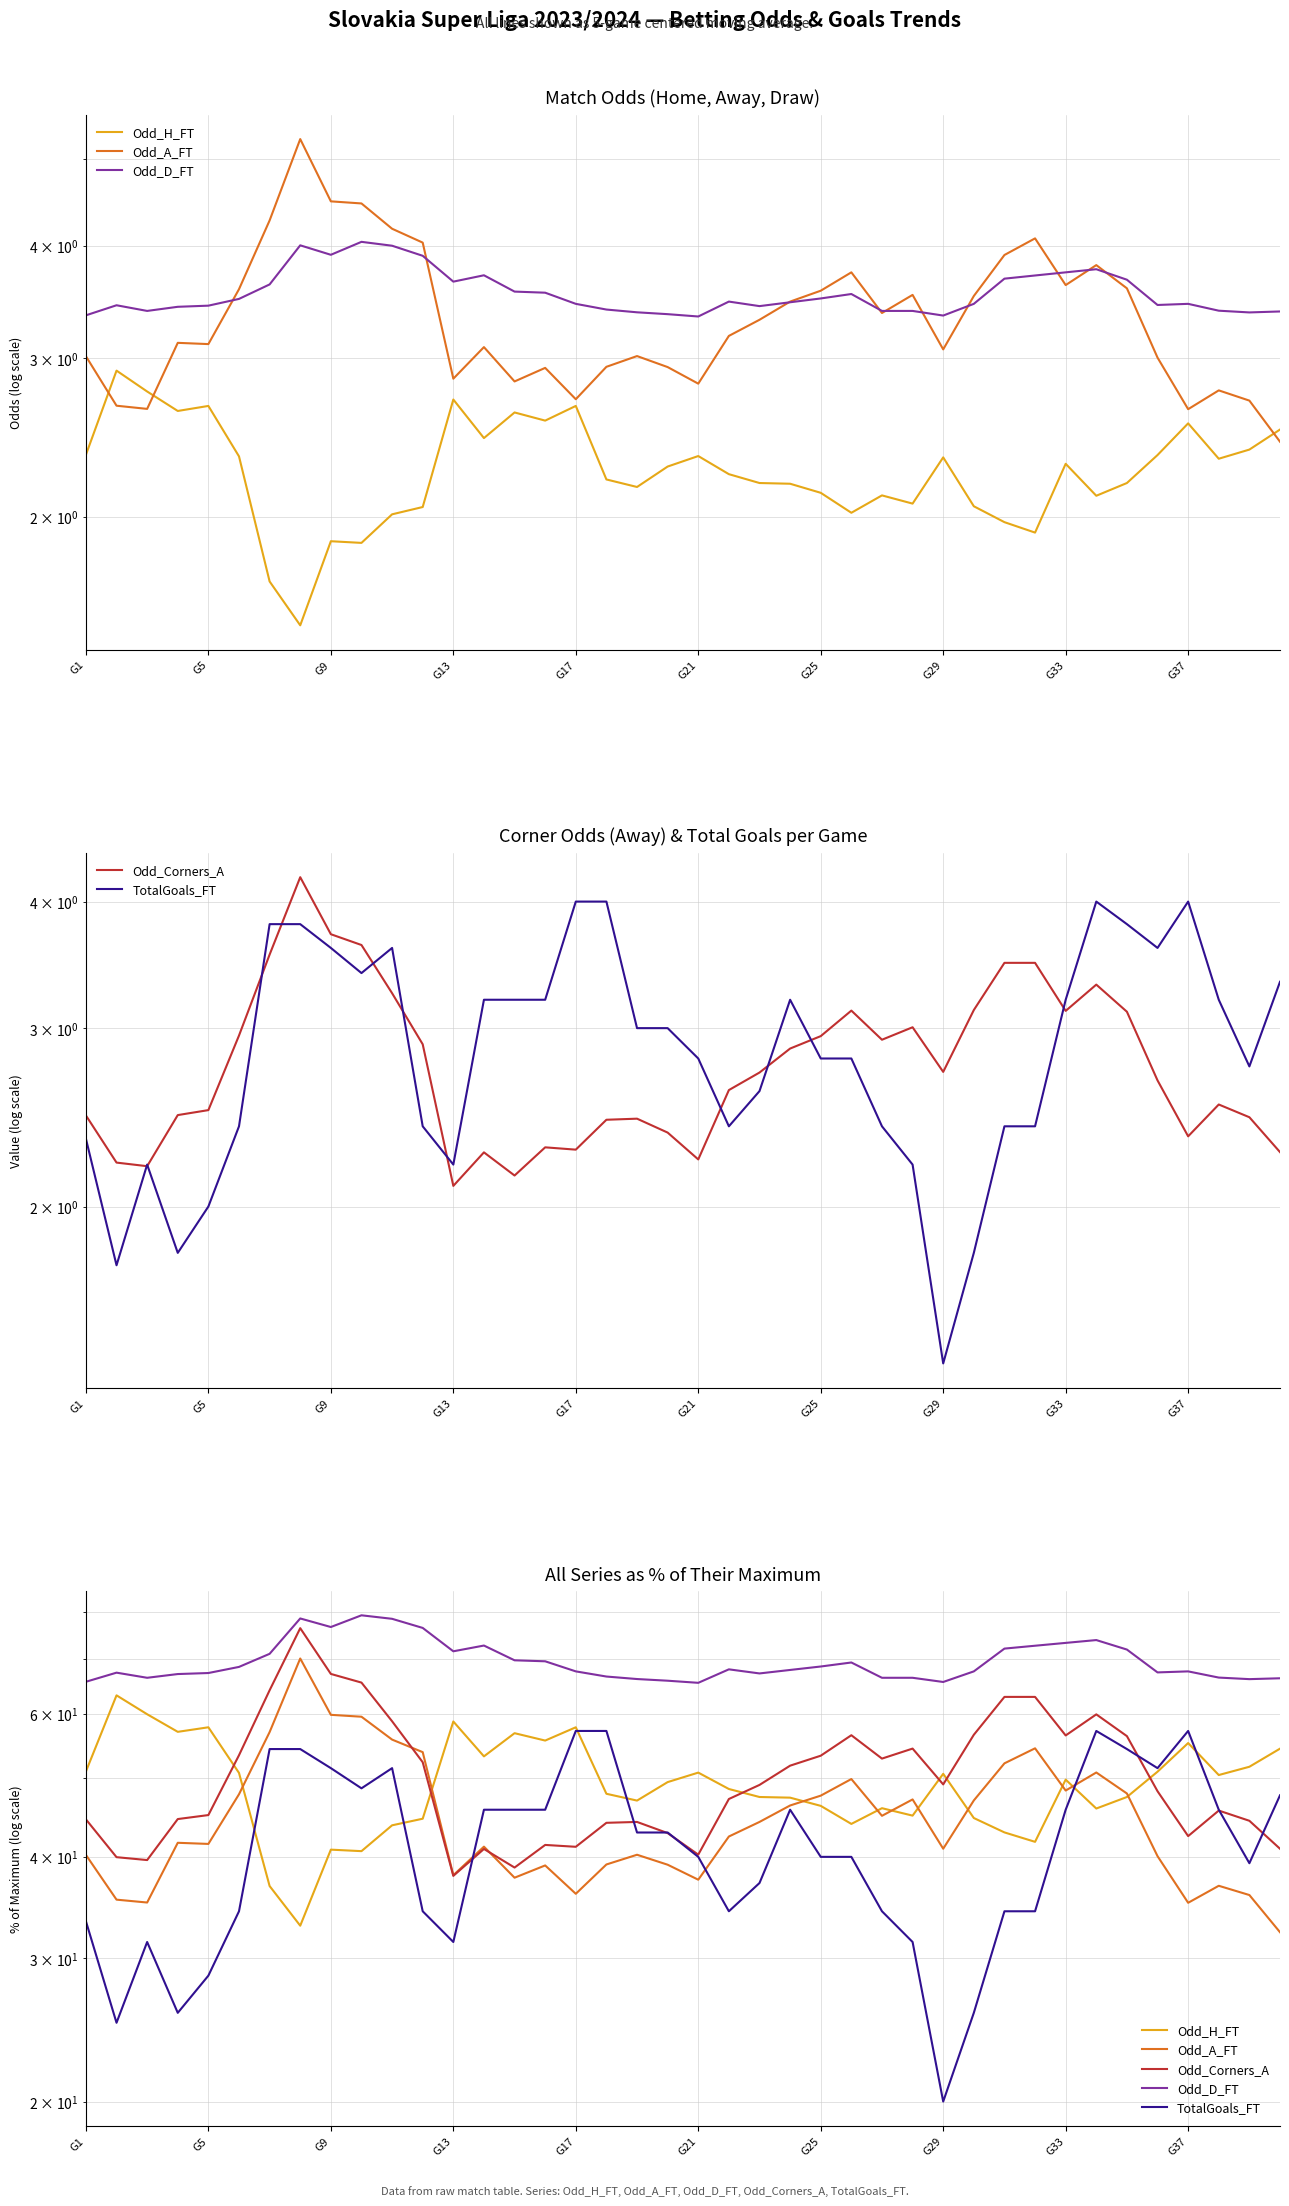

How many categories are shown in the chart?

40